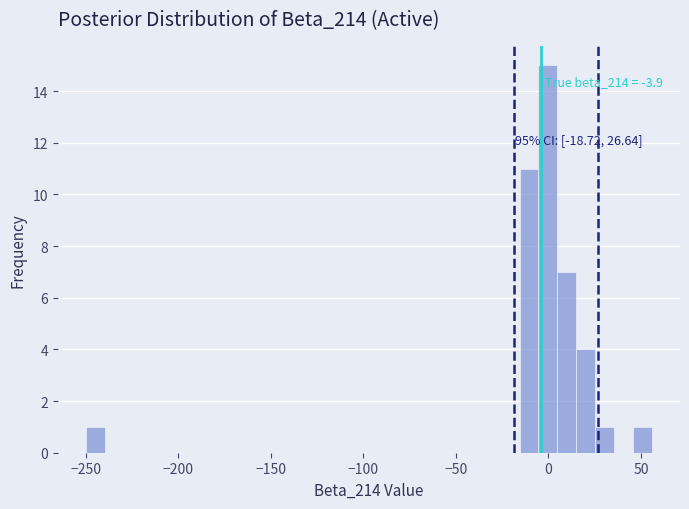

Read against the x-axis, roughly where is the centre of the tallest bar?

0